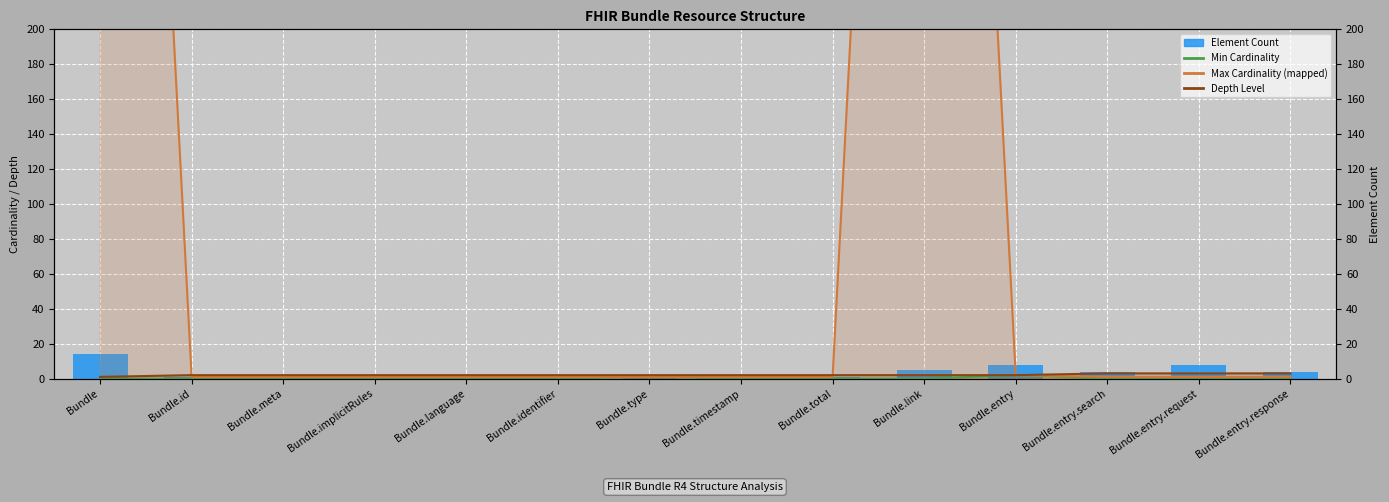

How many categories are shown in the chart?

14